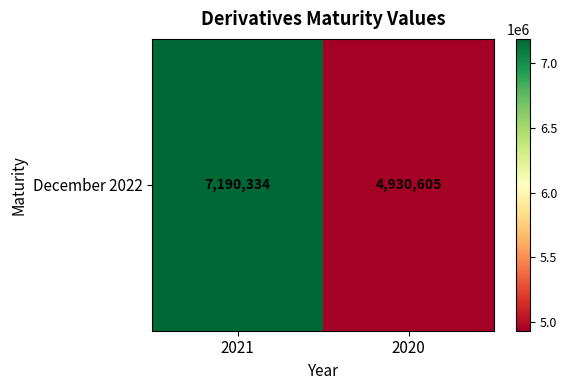

Between 2021 and 2020, which is larger?

2021